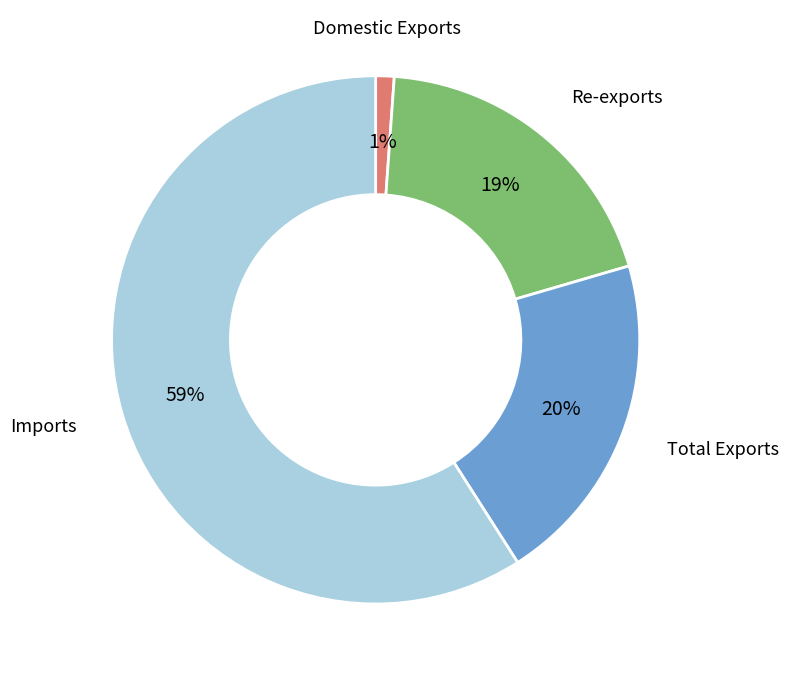

To the nearest percent, what is the average slice percentage?

25%